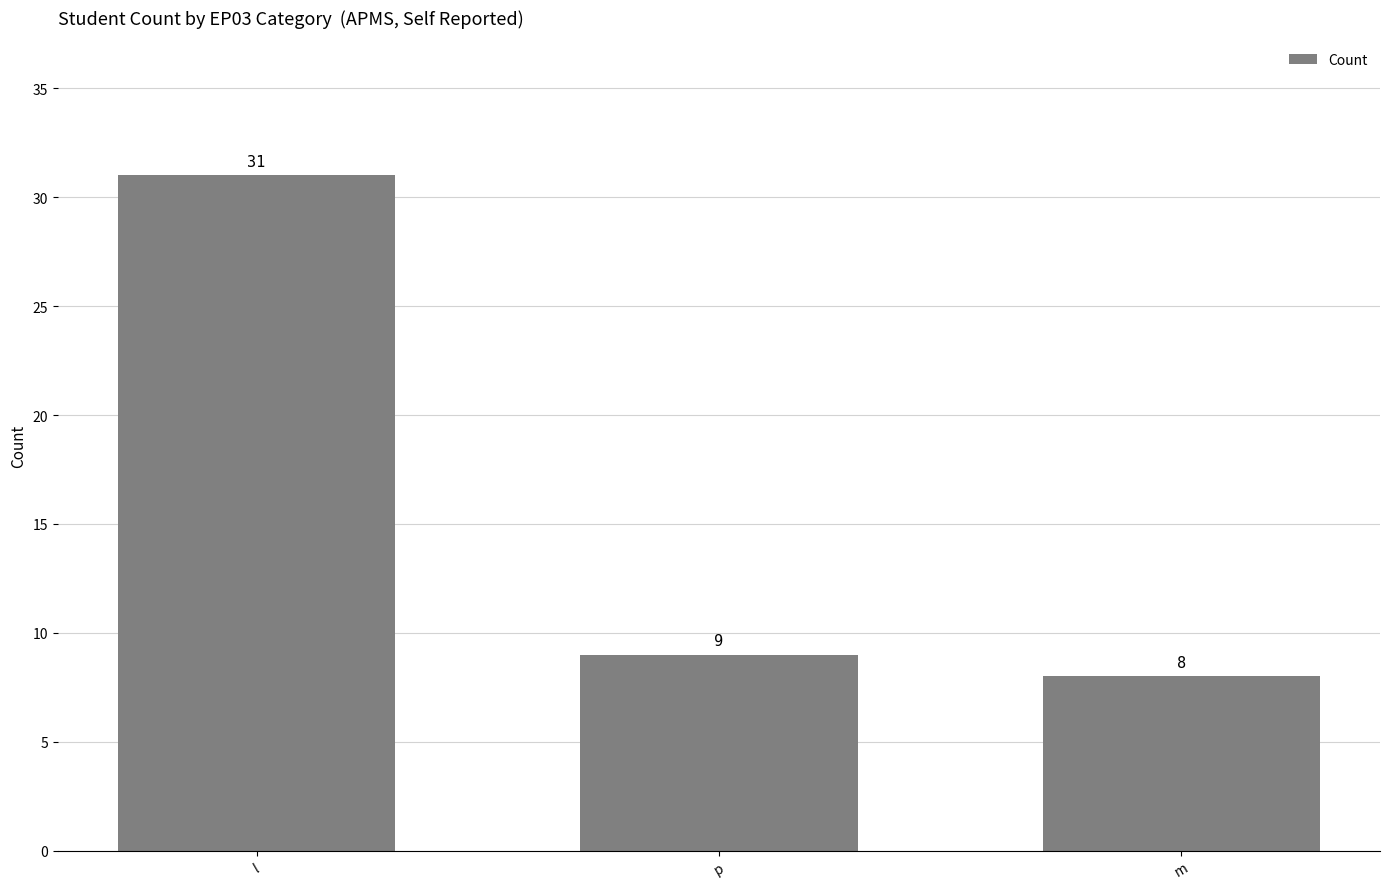

List the labels in order of value, largest first.

l, p, m